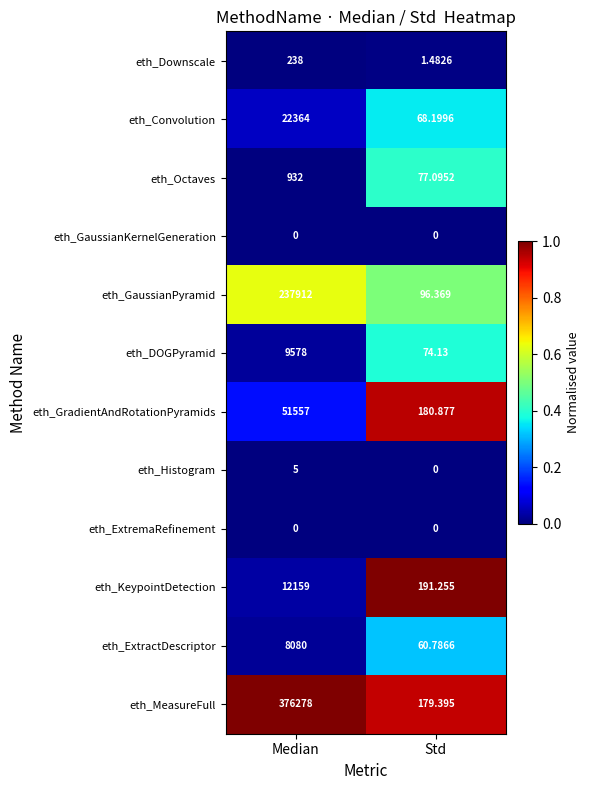

Which series has the largest total across all categories?

eth_MeasureFull